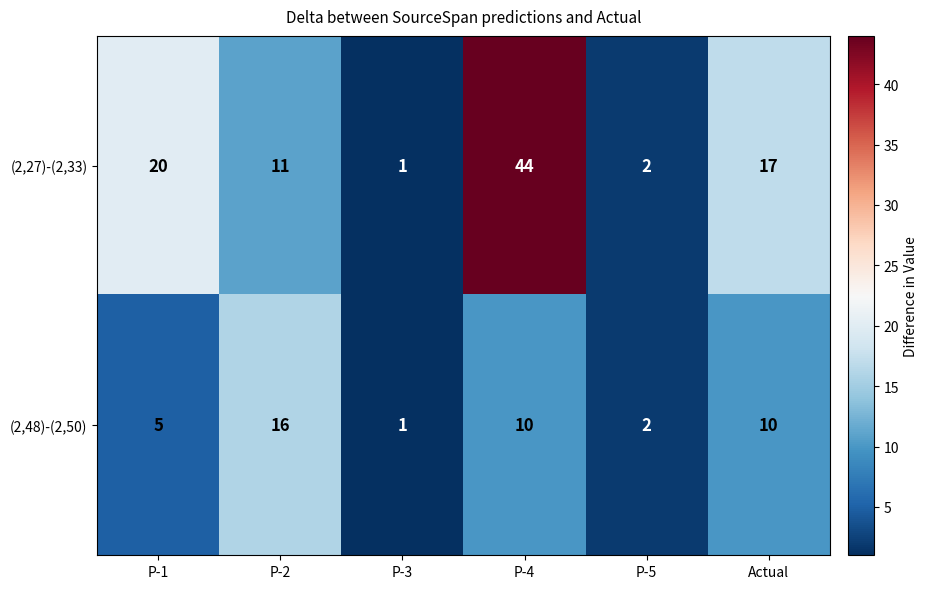

Reading right to left, transcribe all the data shown in this chart.

(2,27)-(2,33): Actual=17	P-5=2	P-4=44	P-3=1	P-2=11	P-1=20
(2,48)-(2,50): Actual=10	P-5=2	P-4=10	P-3=1	P-2=16	P-1=5